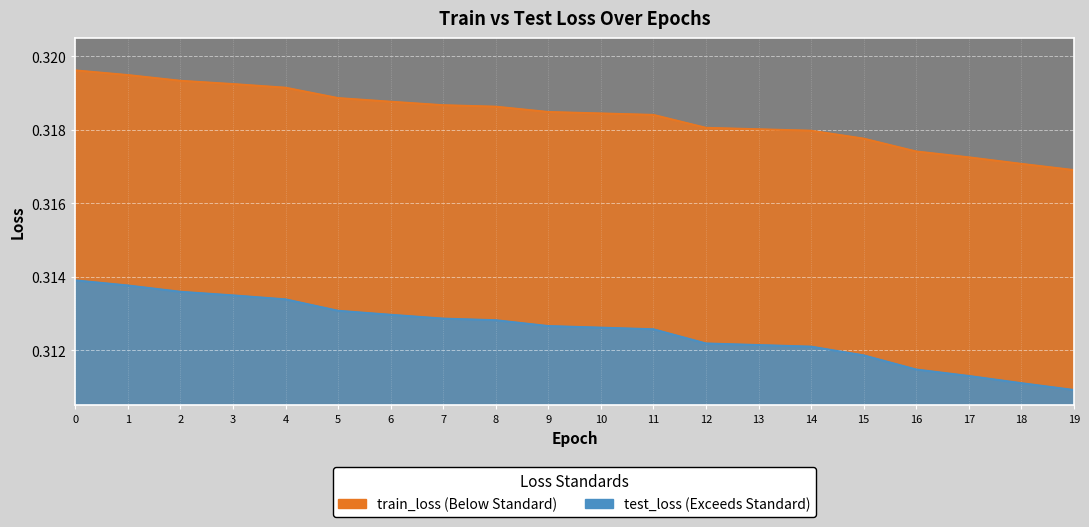

Reading left to right, list all the values displayed in this chart.

train_loss: 0.3	0.3	0.3	0.3	0.3	0.3	0.3	0.3	0.3	0.3	0.3	0.3	0.3	0.3	0.3	0.3	0.3	0.3	0.3	0.3
test_loss: 0.3	0.3	0.3	0.3	0.3	0.3	0.3	0.3	0.3	0.3	0.3	0.3	0.3	0.3	0.3	0.3	0.3	0.3	0.3	0.3